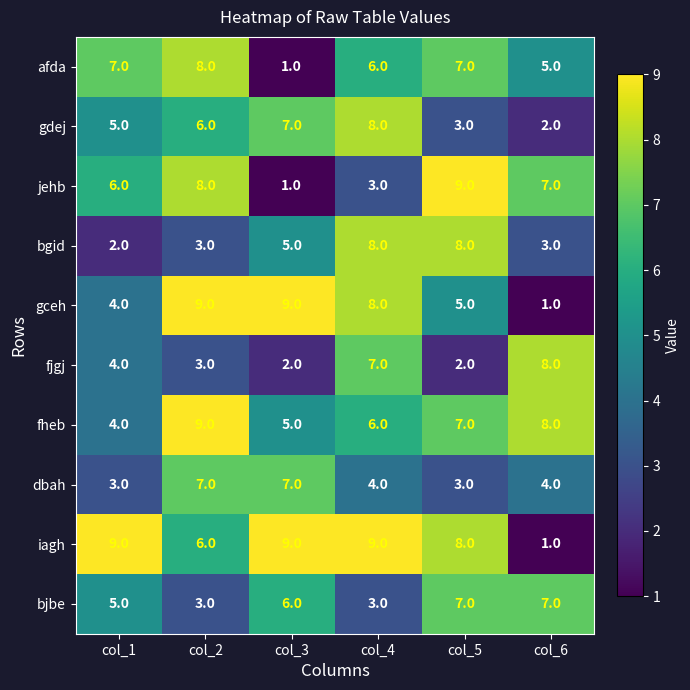

What is the spread (max minus min) of values at col_6?

7